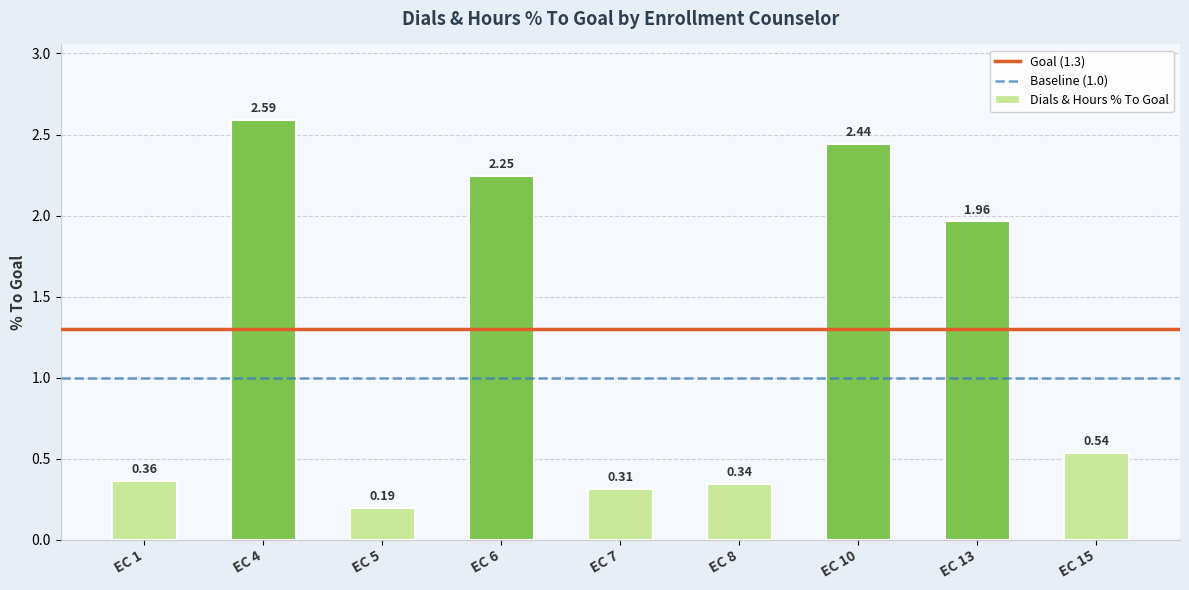

What is the greatest value displayed?

2.6